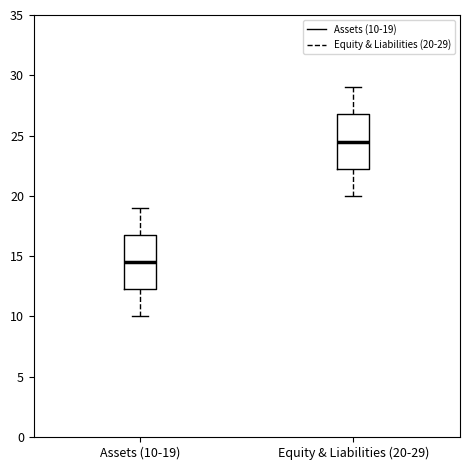

Where does the median line of the box for Equity & Liabilities (20-29) sit on the y-axis? The values are not printed on the chart, so give them approximately, as read against the axis.

24.5